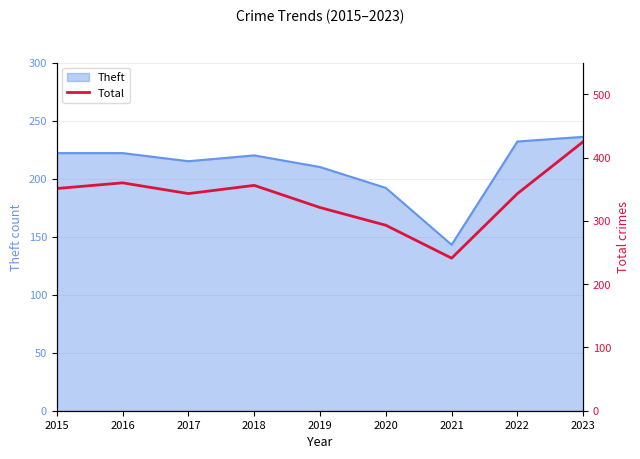

True or false: Theft has a value of 222 at 2016.

True